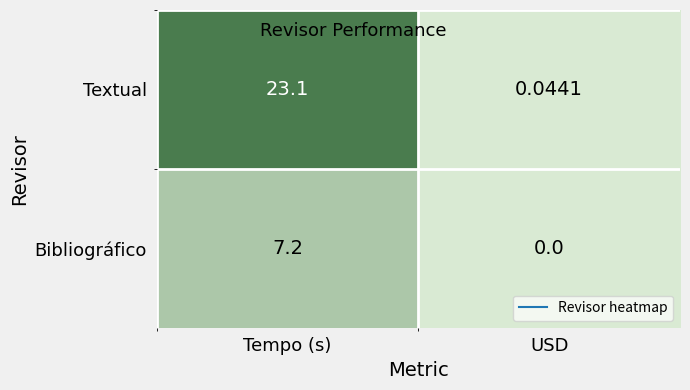

What is the difference between the highest and lowest values at Tempo (s)?

15.9